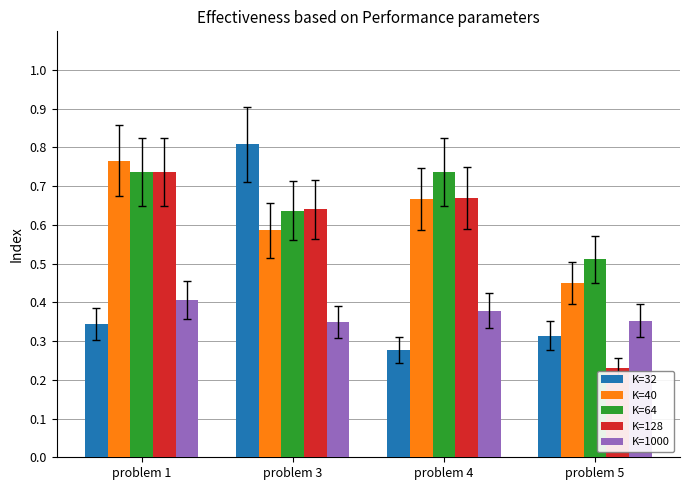

Does the chart contain stacked bars?

No